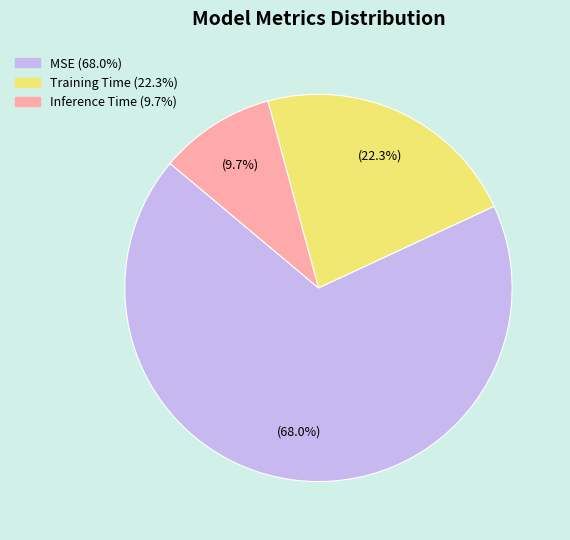

How many segments does this pie chart have?

3